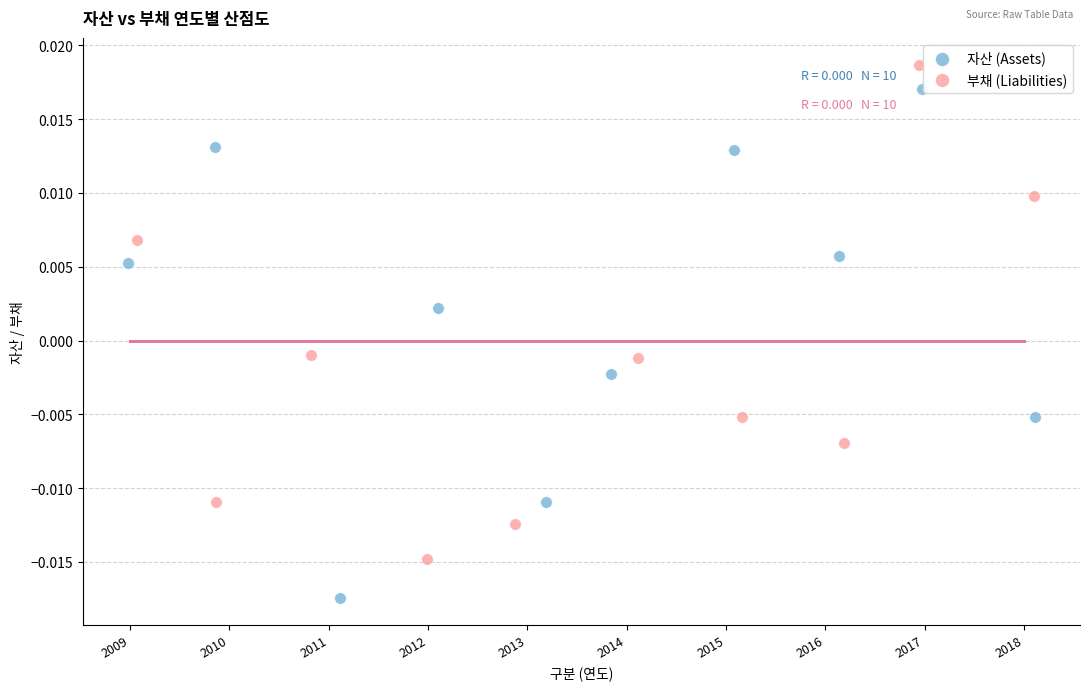

Which series reaches the minimum Y coordinate?

자산 (Assets)